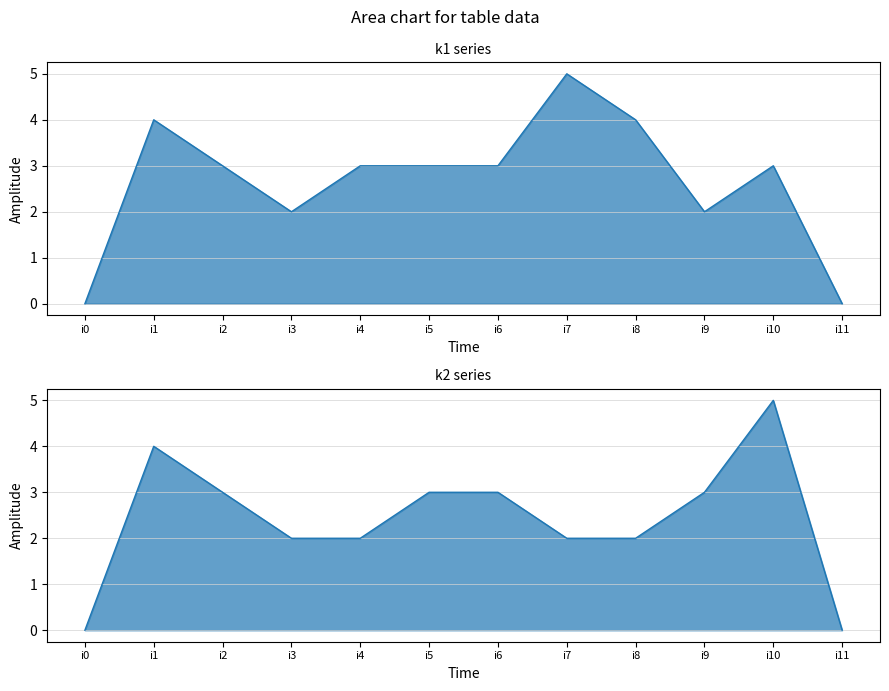

Which has a higher value, i11 or i2?

i2